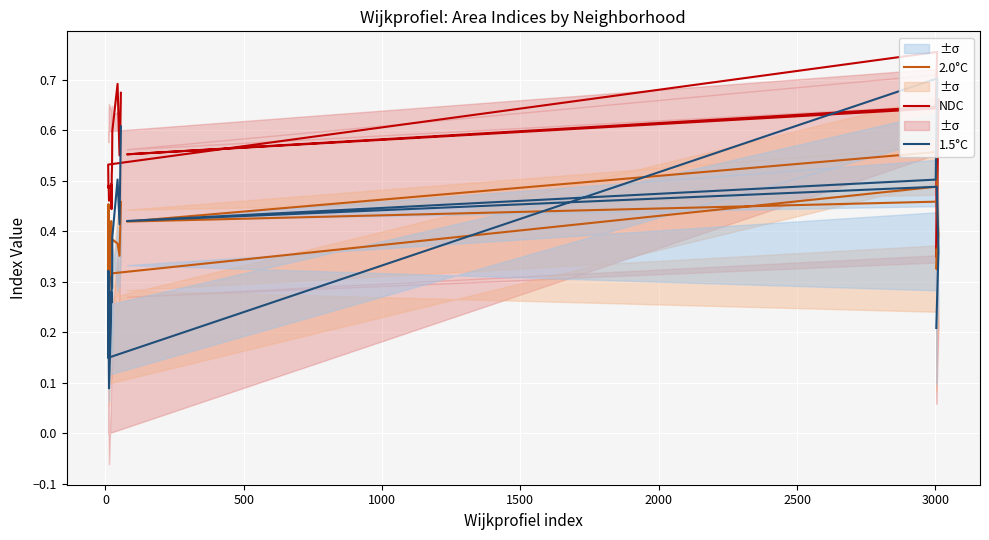

Reading left to right, list all the values displayed in this chart.

NDC: 0.6	0.3	0.7	0.6	0.6	0.6	0.8	0.5	0.5	0.5	0.5	0.5	0.5	0.4	0.5	0.5	0.6	0.7	0.6	0.7
2.0°C: 0.4	0.3	0.4	0.5	0.4	0.6	0.5	0.3	0.5	0.4	0.3	0.4	0.4	0.4	0.4	0.4	0.4	0.4	0.4	0.5
1.5°C: 0.2	0.2	0.4	0.5	0.4	0.5	0.7	0.1	0.3	0.2	0.1	0.2	0.3	0.3	0.3	0.3	0.4	0.5	0.4	0.6